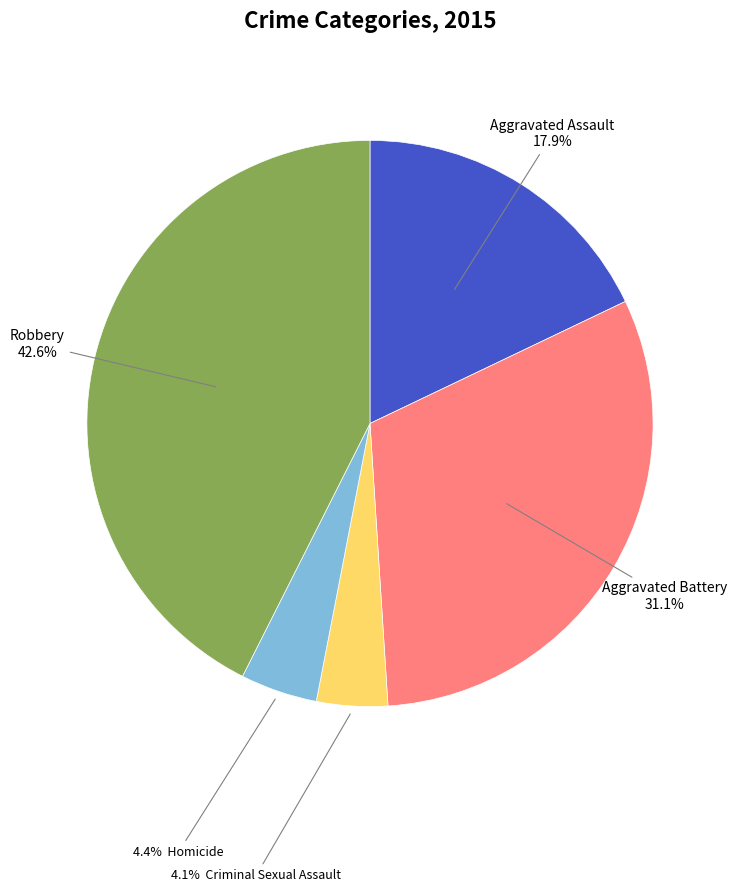

Does any single category account for the majority?

No